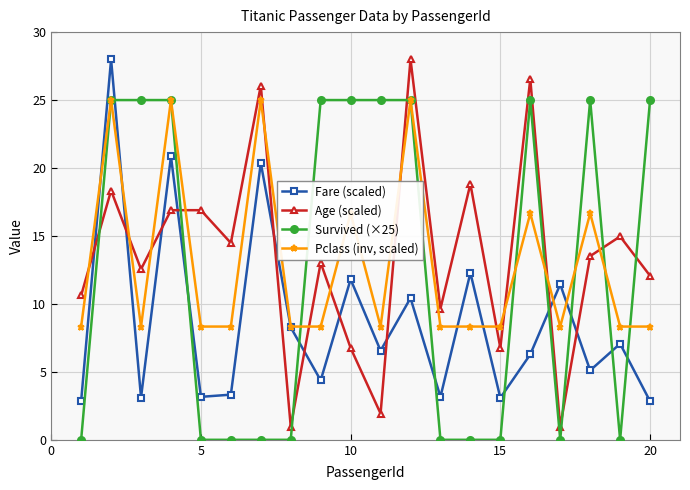

How many times do Age (scaled) and Pclass (inv, scaled) cross each other?

12